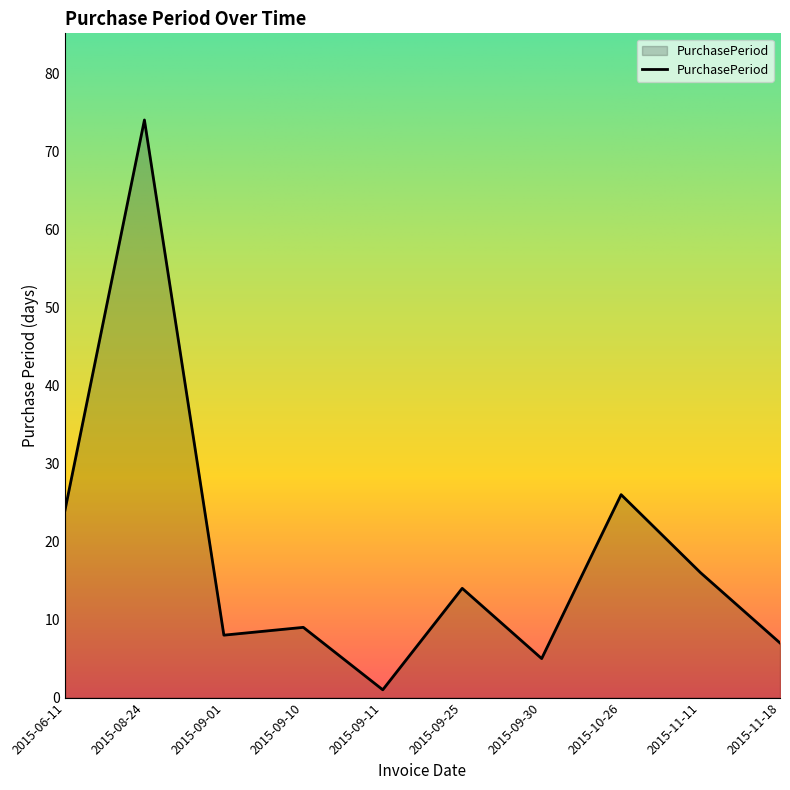

At which category does the data reach its first local peak?

2015-08-24